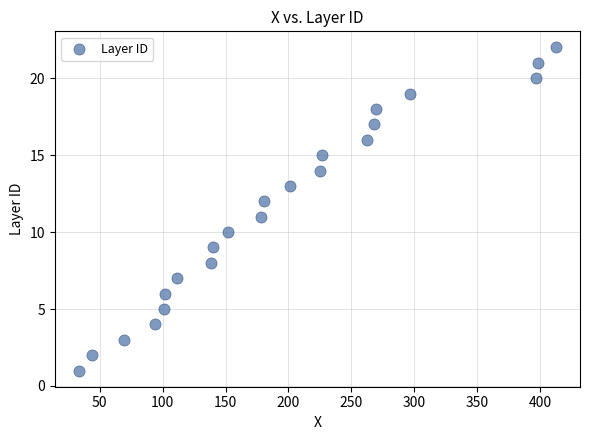

What is the range of Y values (max minus min)?

21